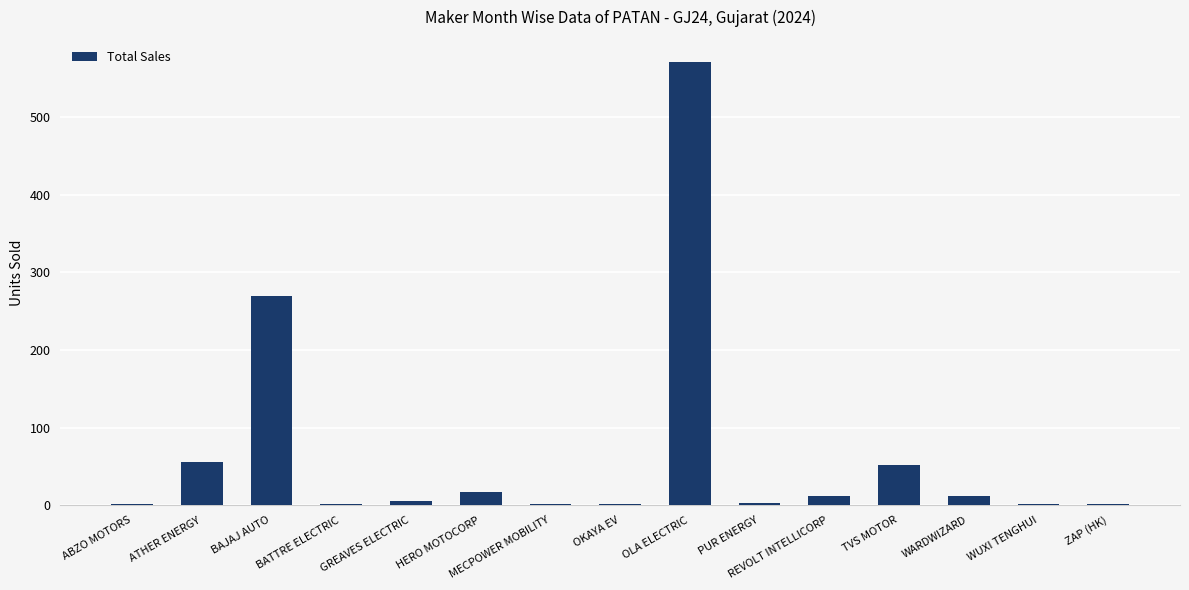

What is the greatest value displayed?

571